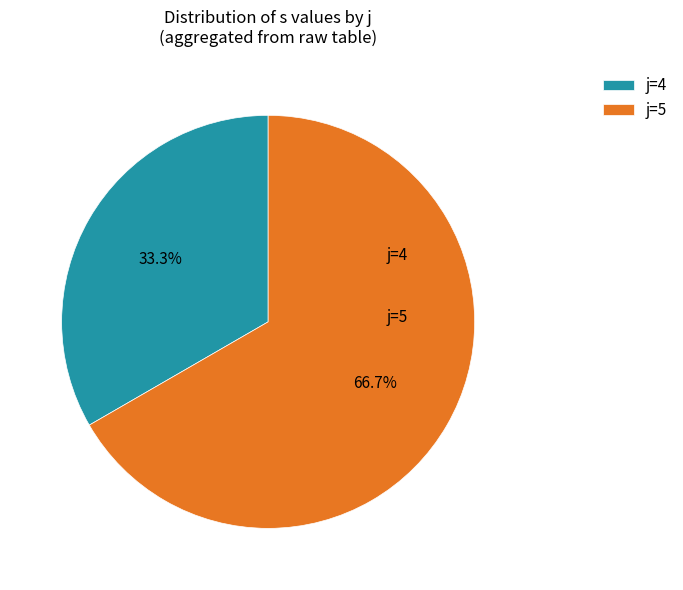

Which category accounts for the majority?

j=5